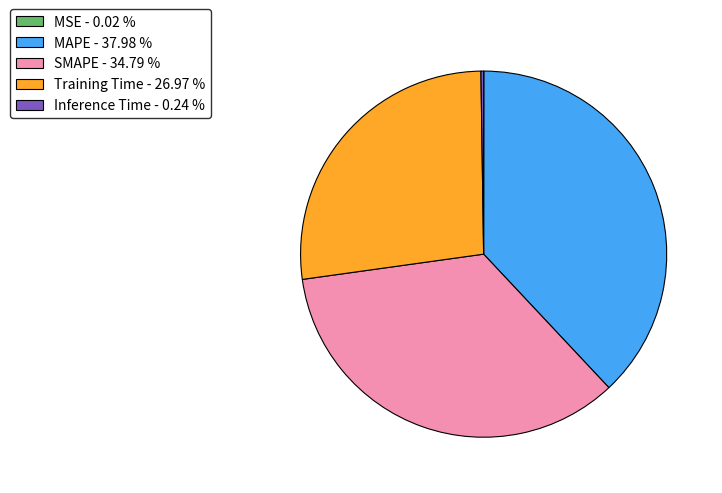

Is the sum of MAPE - 37.98 % and SMAPE - 34.79 % greater than half?

Yes